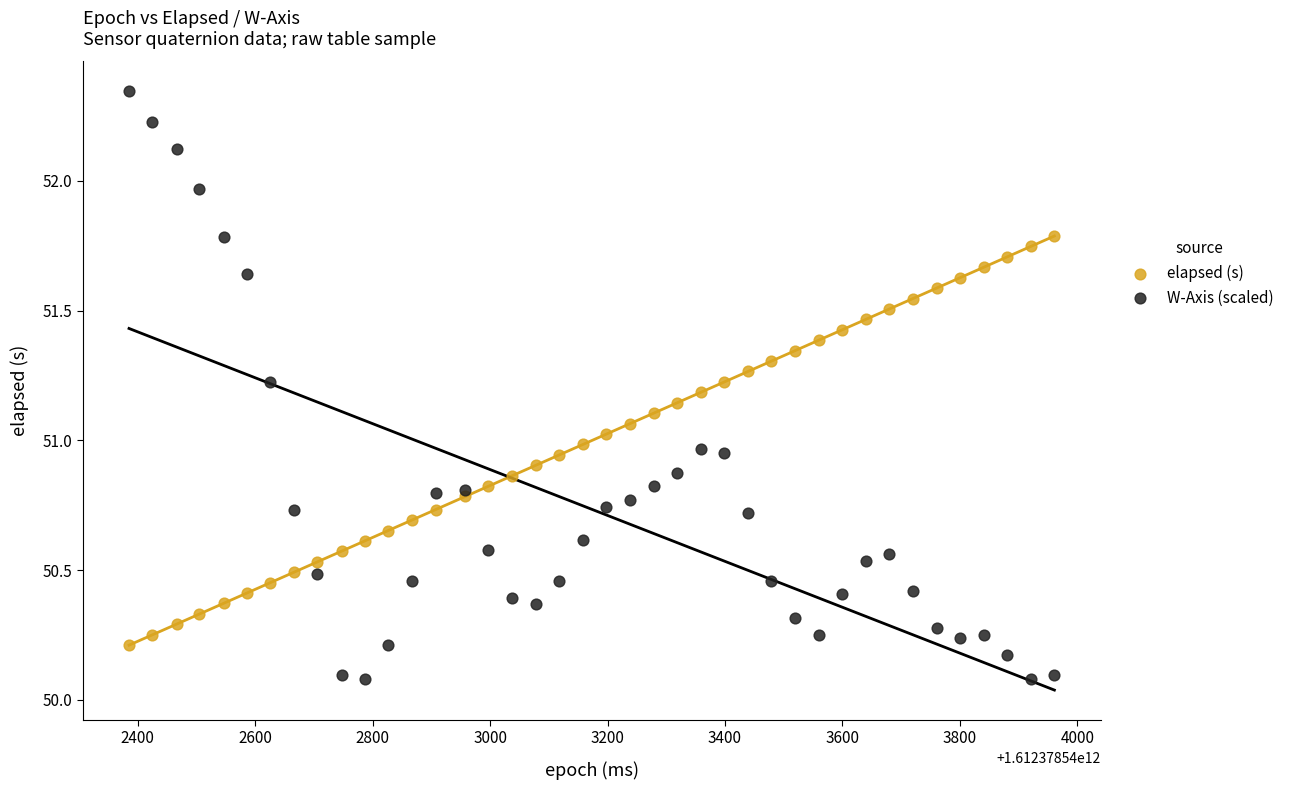

Which series has the widest spread of Y values?

W-Axis (scaled)